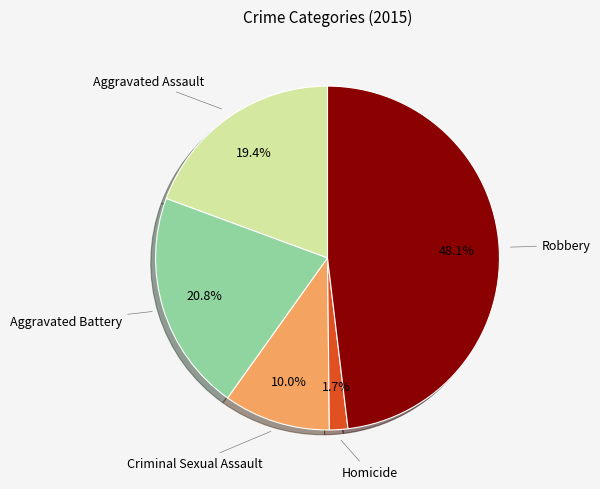

Is there any slice that represents more than half of the pie?

No